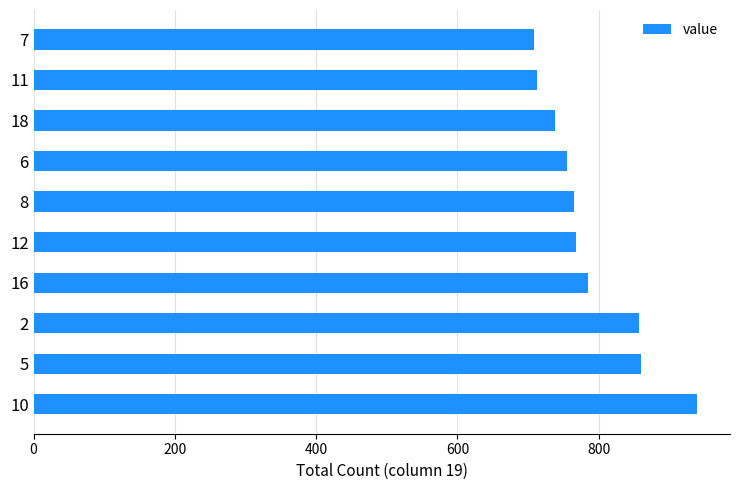

How many bars are there in total?

10